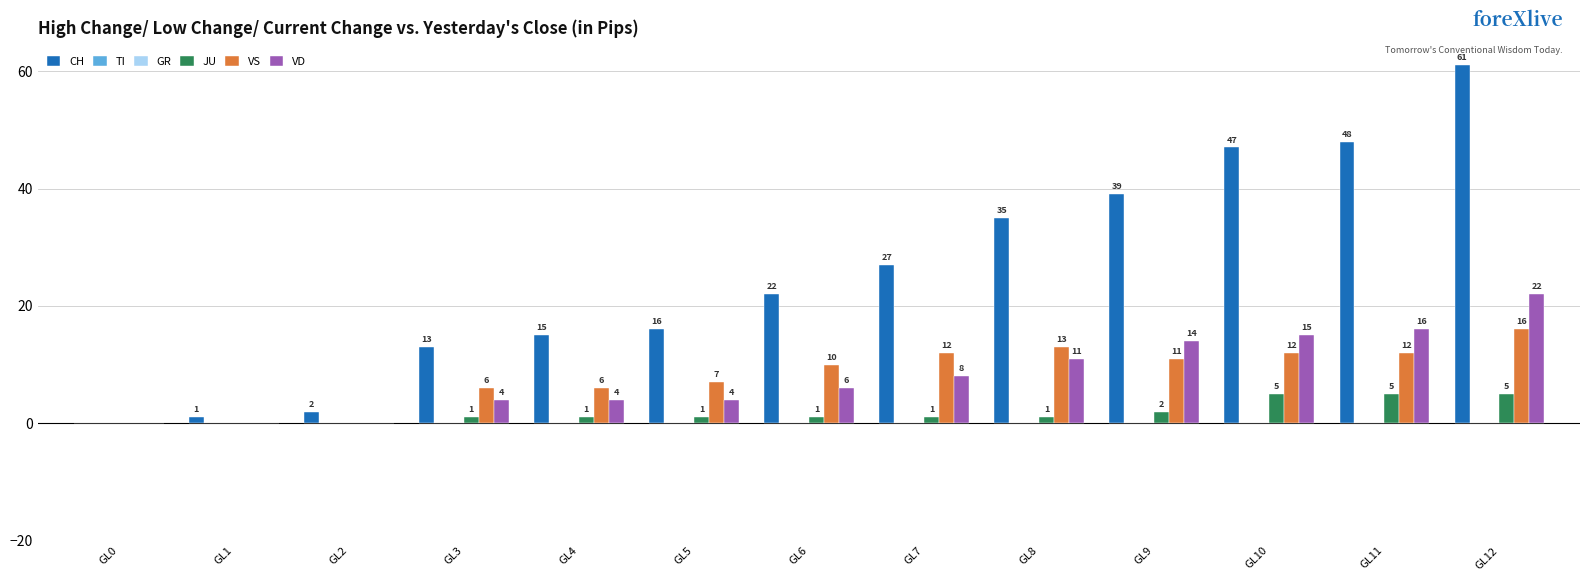

At how many categories does at least one series exceed 18?

7